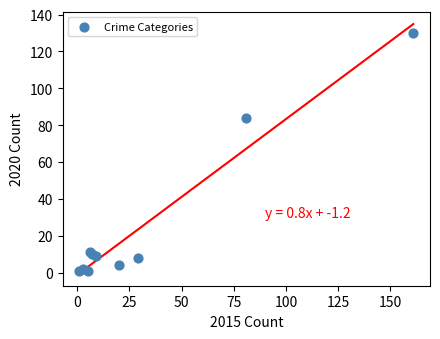

What Y value in the scatter plot is closest to 65?

84